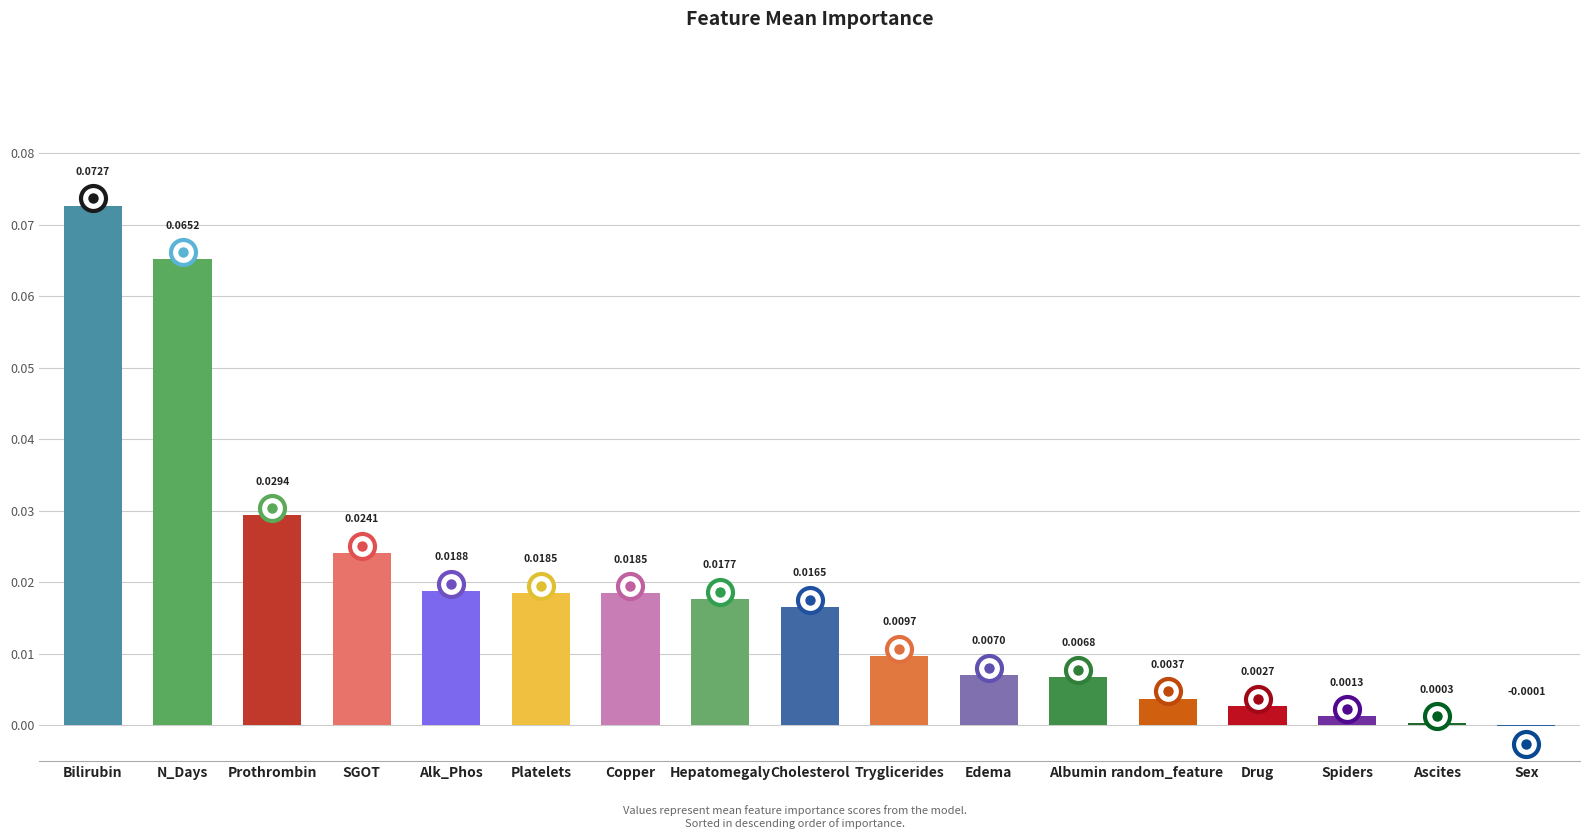

At which category does the chart reach its peak across all series?

Bilirubin